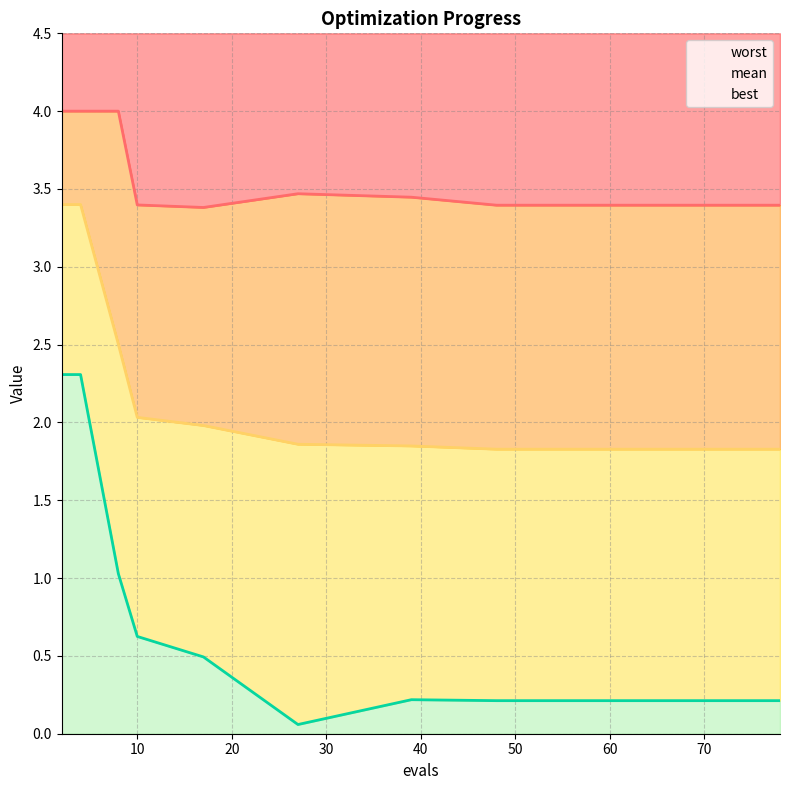

True or false: mean and worst intersect in this chart.

False